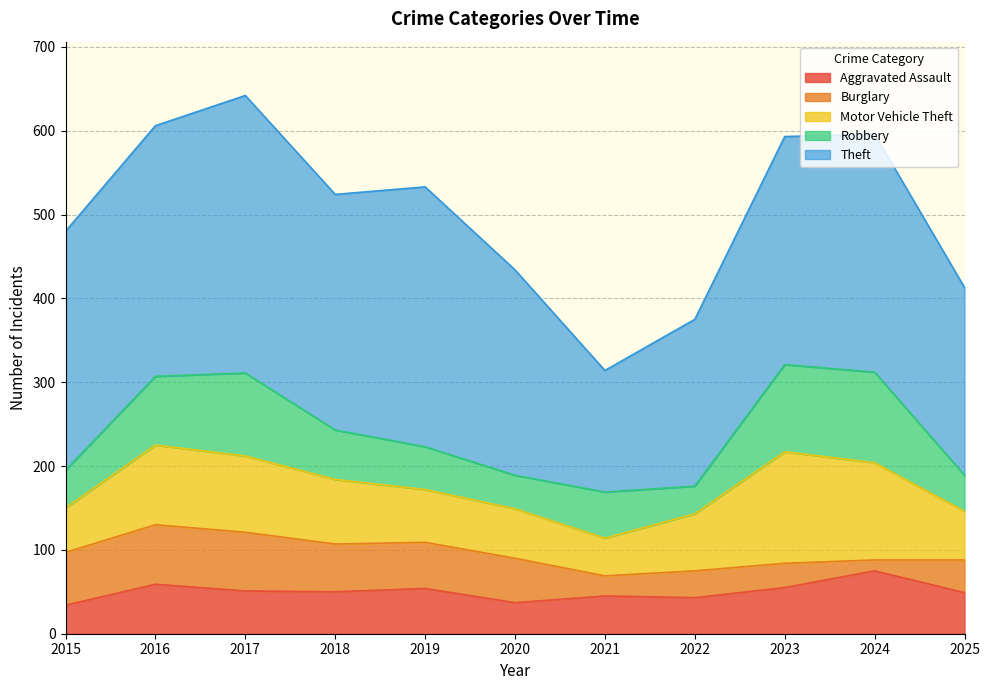

Is it true that Theft equals 211 at 2017?

False